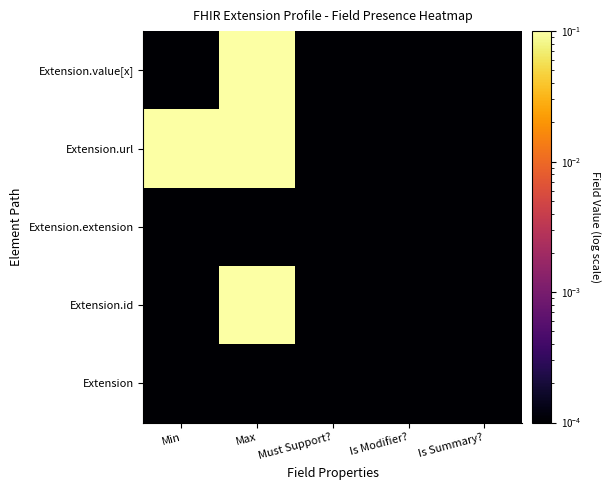

What is the difference between the highest and lowest values at Max?

1.0